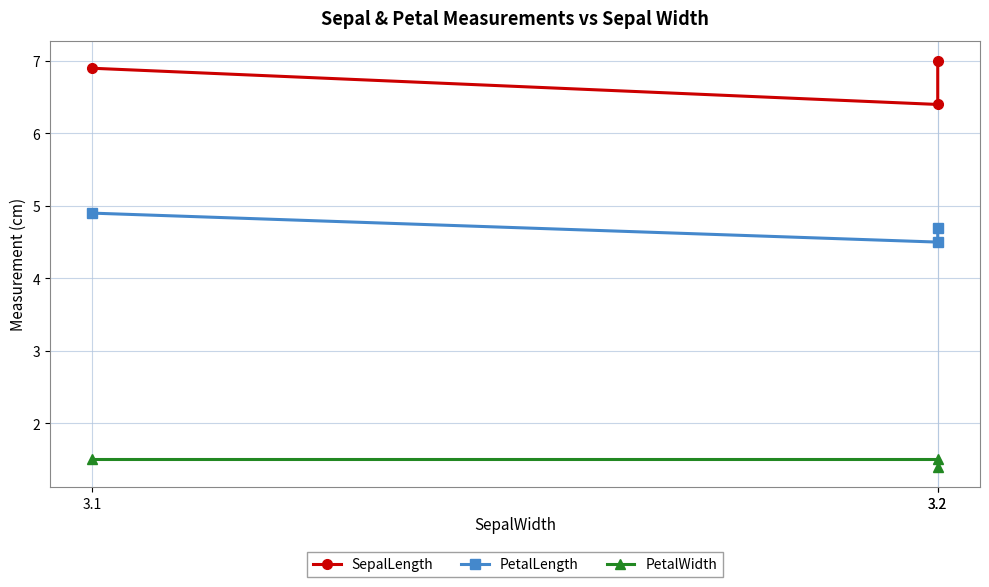

How many data points does each series have?

3